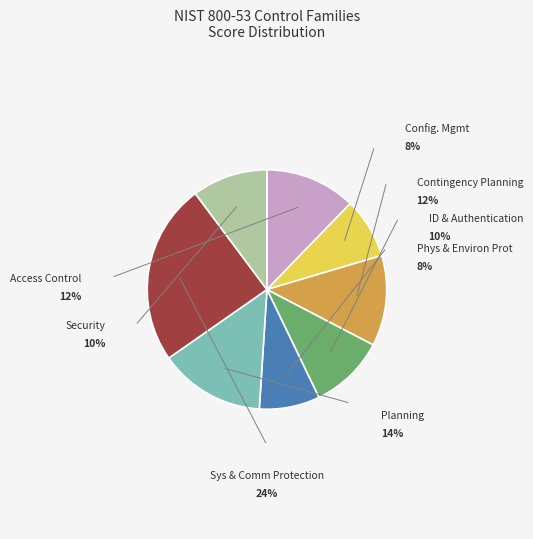

Is it true that Access Control is 19% of the pie?

False